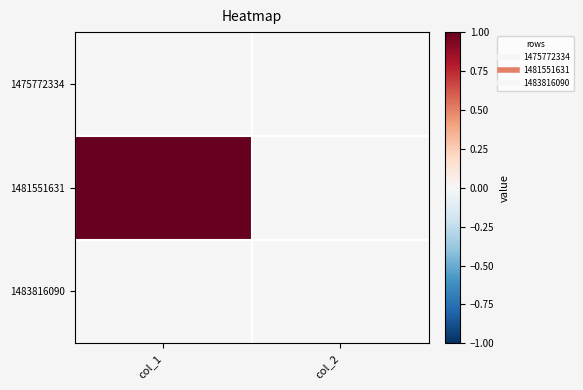

At how many categories does at least one series exceed 0?

1